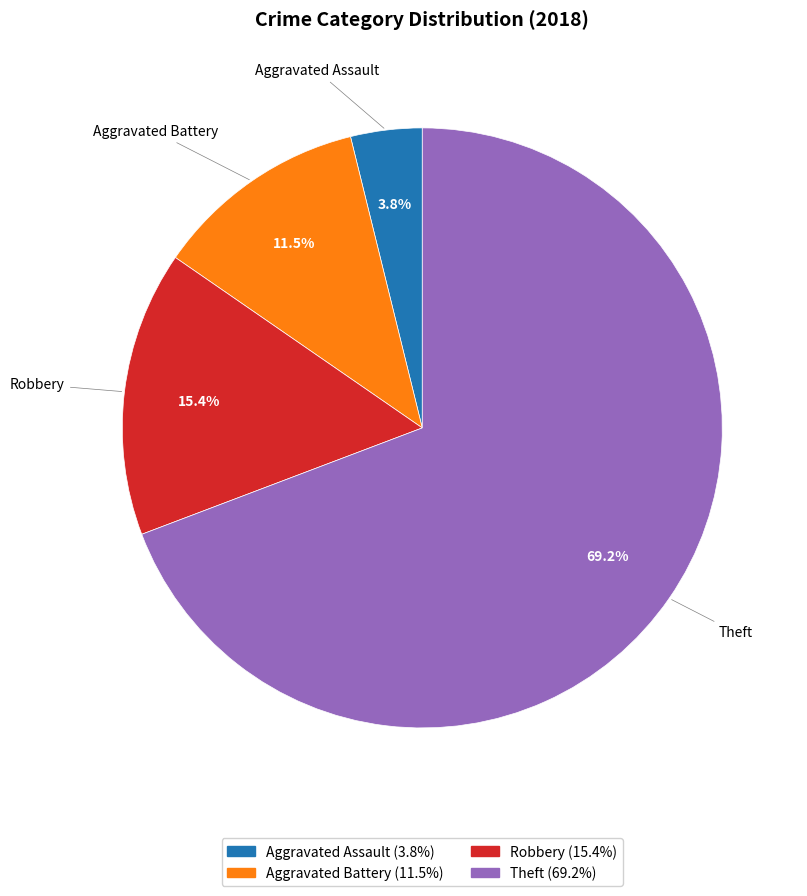

Does any single category account for the majority?

Yes